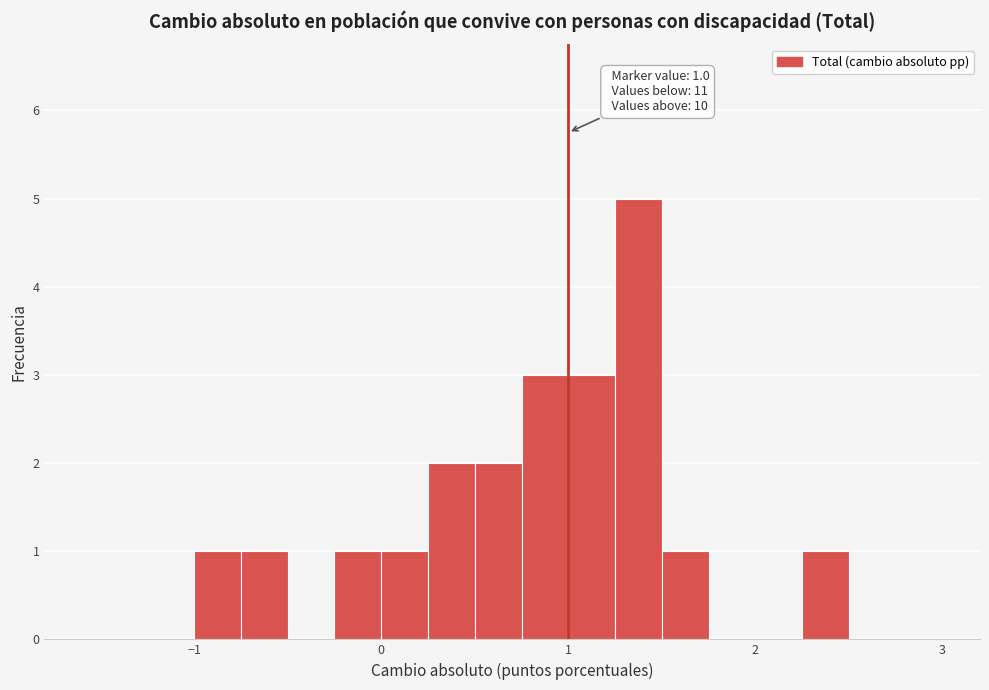

Around what value on the x-axis is the tallest bar? Give the approximate position of its centre, as read against the axis.

1.4